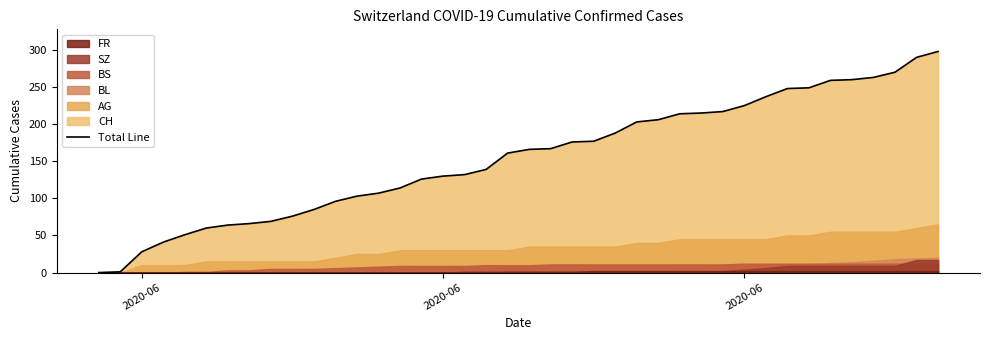

Reading left to right, transcribe all the data shown in this chart.

CH: 0=0	1=1	2=28	3=41	4=51	5=60	6=64	7=66	8=69	9=76	10=85	11=96	12=103	13=107	14=114	15=126	16=130	17=132	18=139	19=161	20=166	21=167	22=176	23=177	24=188	25=203	26=206	27=214	28=215	29=217	30=225	31=237	32=248	33=249	34=259	35=260	36=263	37=270	38=290	39=298
AG: 0=0	1=0	2=10	3=10	4=10	5=15	6=15	7=15	8=15	9=15	10=15	11=20	12=25	13=25	14=30	15=30	16=30	17=30	18=30	19=30	20=35	21=35	22=35	23=35	24=35	25=40	26=40	27=45	28=45	29=45	30=45	31=45	32=50	33=50	34=55	35=55	36=55	37=55	38=60	39=65
BL: 0=0	1=0	2=0	3=0	4=0	5=0	6=1	7=2	8=2	9=3	10=4	11=5	12=5	13=6	14=6	15=7	16=7	17=7	18=7	19=8	20=8	21=8	22=9	23=9	24=9	25=9	26=9	27=10	28=10	29=10	30=10	31=11	32=11	33=11	34=13	35=14	36=16	37=18	38=19	39=20
BS: 0=0	1=0	2=0	3=0	4=1	5=1	6=3	7=3	8=5	9=5	10=5	11=6	12=7	13=8	14=9	15=9	16=9	17=9	18=10	19=10	20=10	21=11	22=11	23=11	24=11	25=11	26=11	27=11	28=11	29=11	30=12	31=12	32=12	33=12	34=12	35=12	36=12	37=12	38=12	39=12
SZ: 0=0	1=0	2=0	3=0	4=0	5=0	6=0	7=0	8=0	9=0	10=0	11=0	12=0	13=0	14=0	15=0	16=0	17=0	18=0	19=1	20=1	21=1	22=1	23=1	24=1	25=1	26=1	27=1	28=1	29=2	30=4	31=6	32=9	33=9	34=9	35=9	36=9	37=9	38=17	39=17
FR: 0=0	1=0	2=0	3=0	4=0	5=0	6=0	7=0	8=0	9=0	10=0	11=0	12=0	13=0	14=0	15=0	16=0	17=1	18=1	19=1	20=1	21=1	22=1	23=2	24=2	25=2	26=2	27=2	28=2	29=2	30=2	31=2	32=2	33=2	34=2	35=2	36=2	37=2	38=2	39=2